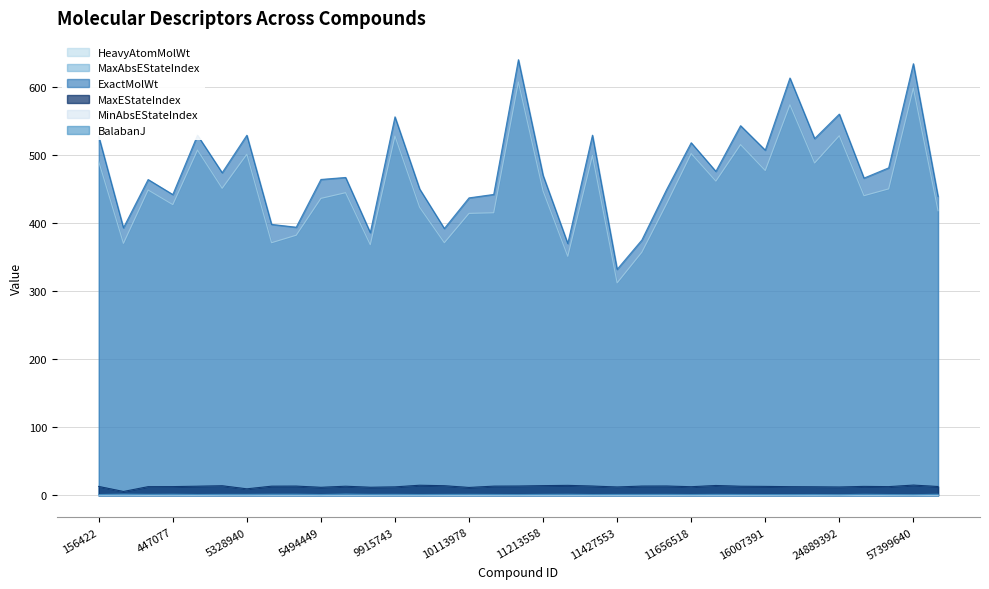

What are all the series names shown in the legend?

HeavyAtomMolWt, MaxAbsEStateIndex, ExactMolWt, MaxEStateIndex, MinAbsEStateIndex, BalabanJ